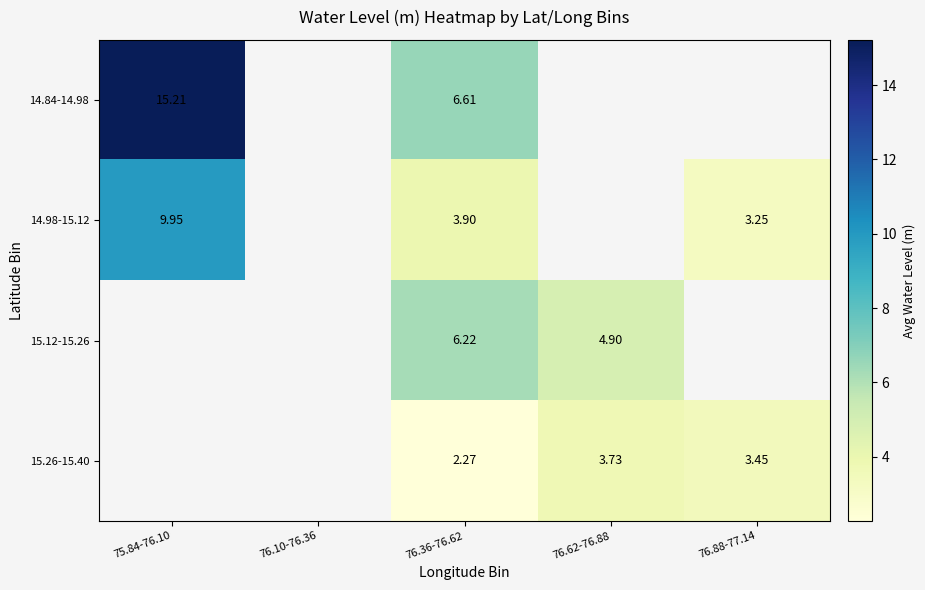

The 15.26-15.40 series shows 1.1 at 76.62-76.88. True or false?

False